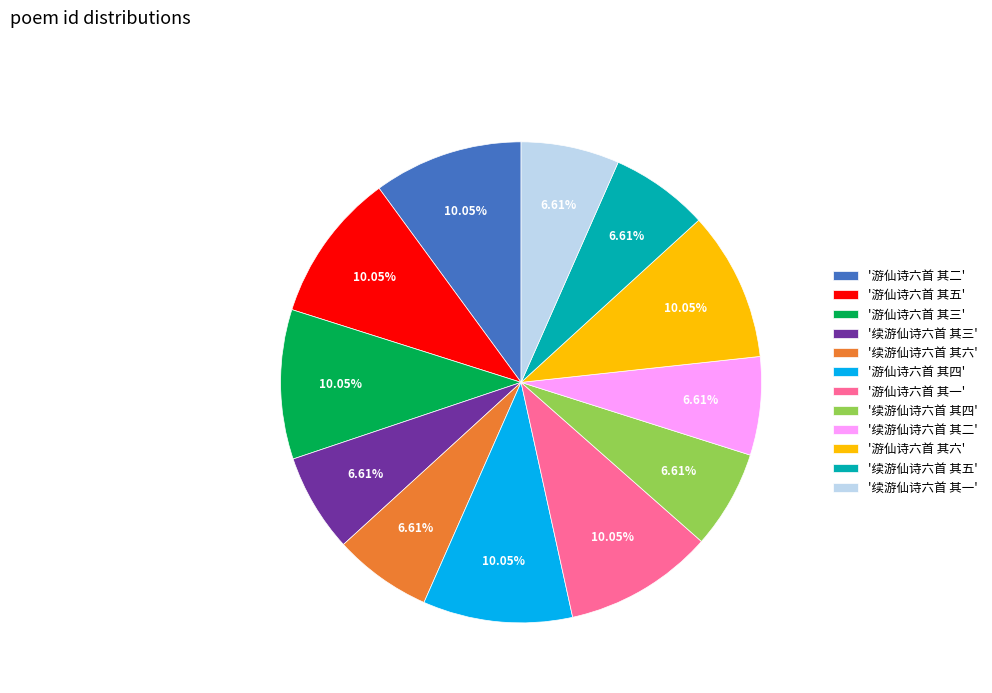

Is there a majority slice in this chart?

No